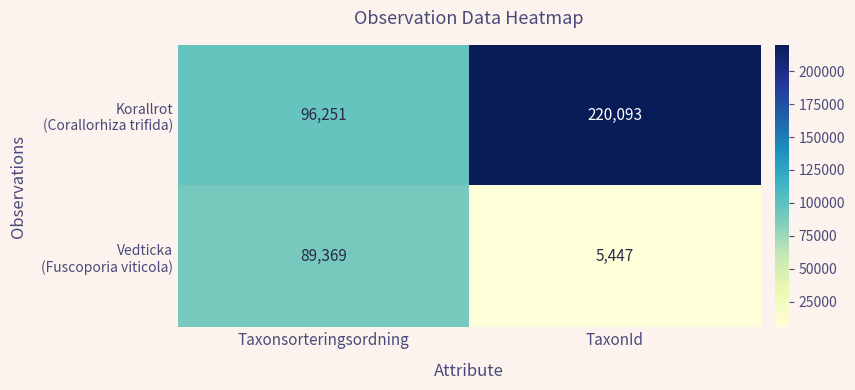

Which label corresponds to the largest value in the chart?

TaxonId